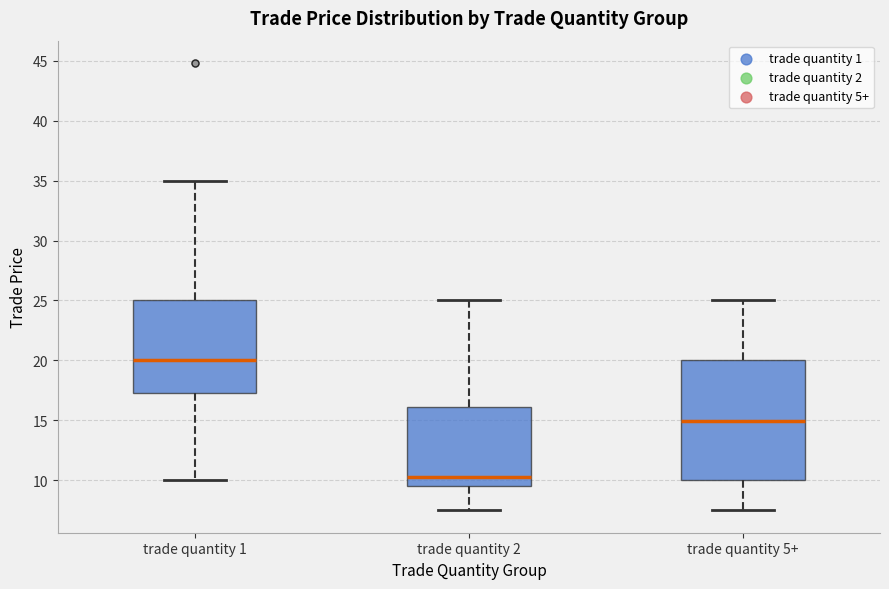

Reading left to right, read every box against the y-axis: the position of its median line, the range the box covers, and the ends of its whiskers. The values are not printed on the chart, so give them approximately, as read against the axis.

trade quantity 1: median 20.0, box 17.5 to 25.0, whiskers 10.0 to 35.0
trade quantity 2: median 10.5, box 9.5 to 16.0, whiskers 7.5 to 25.0
trade quantity 5+: median 15.0, box 10.0 to 20.0, whiskers 7.5 to 25.0